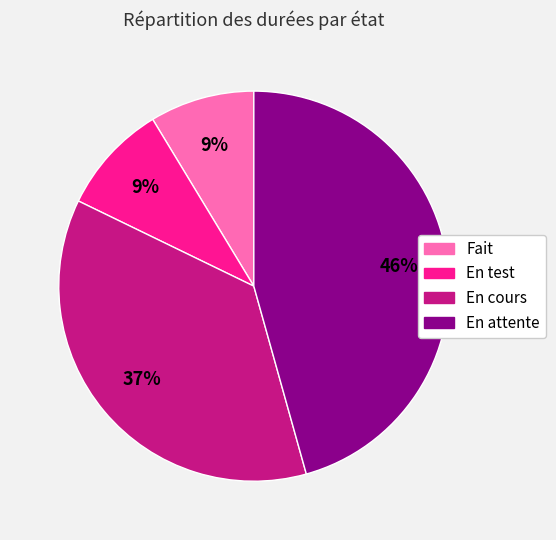

Between En cours and En test, which is larger?

En cours